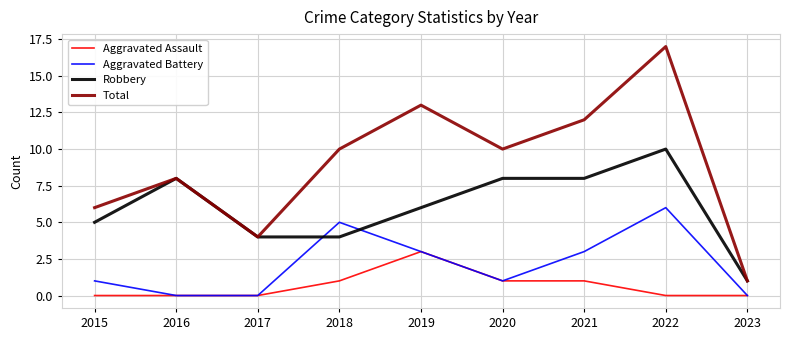

Does the chart display data point markers on the line(s)?

No